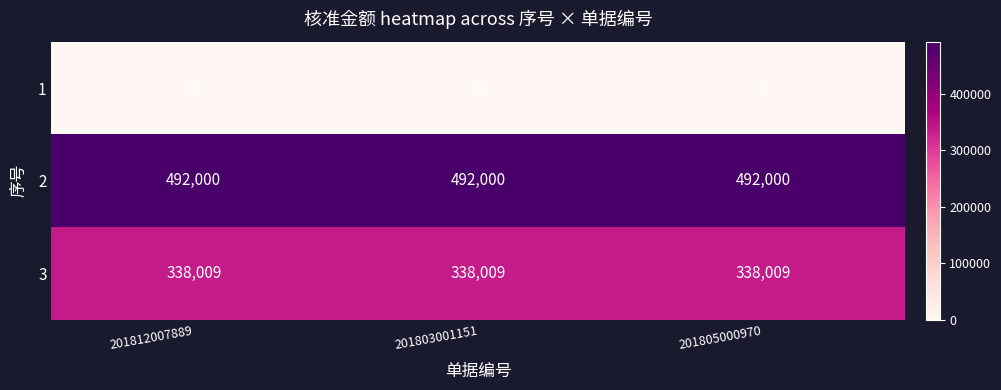

At 201812007889, list the series in order from smallest to largest.

1, 3, 2